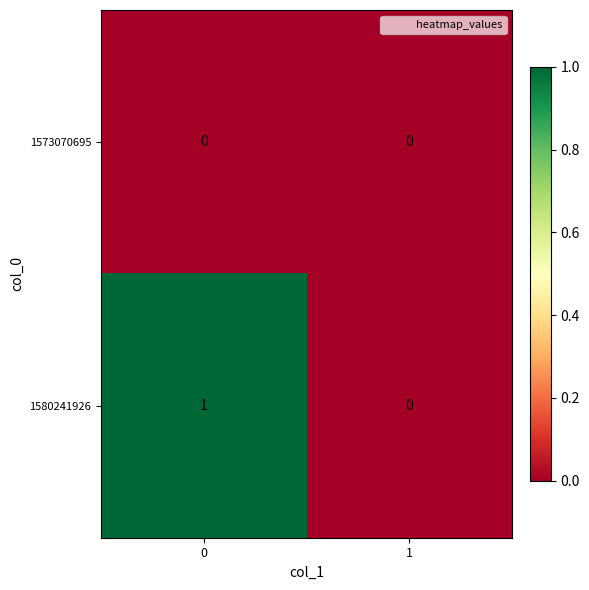

Which series has the largest range (max minus min)?

1580241926